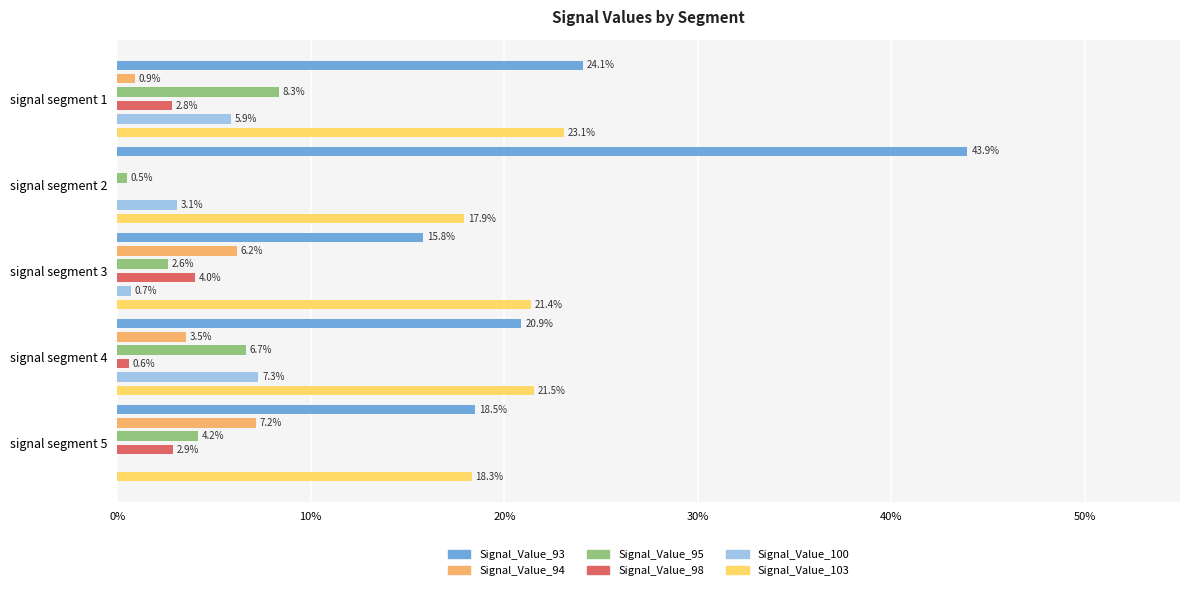

Is the value of Signal_Value_95 at signal segment 5 greater than the value of Signal_Value_94 at signal segment 4?

Yes